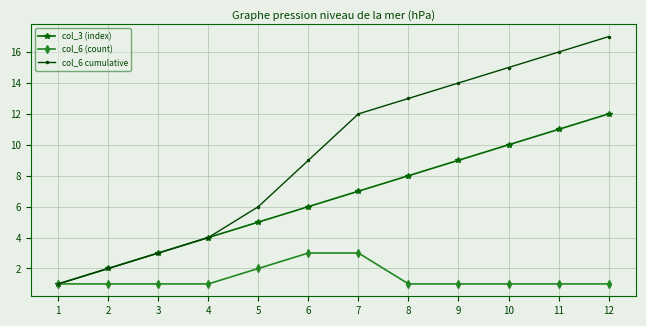

Is the value of col_3 (index) at 1 greater than the value of col_6 (count) at 7?

No